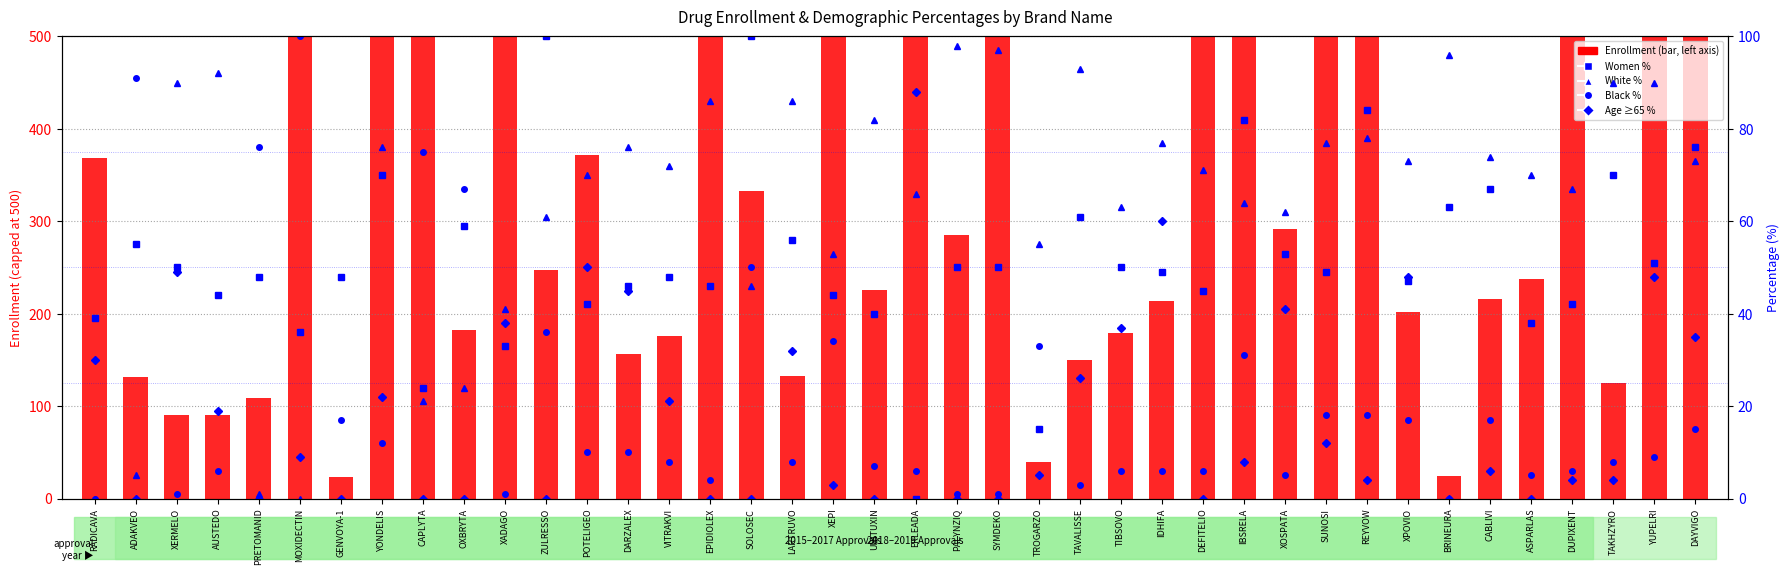

What is the total value across all series at REYVOW?

684